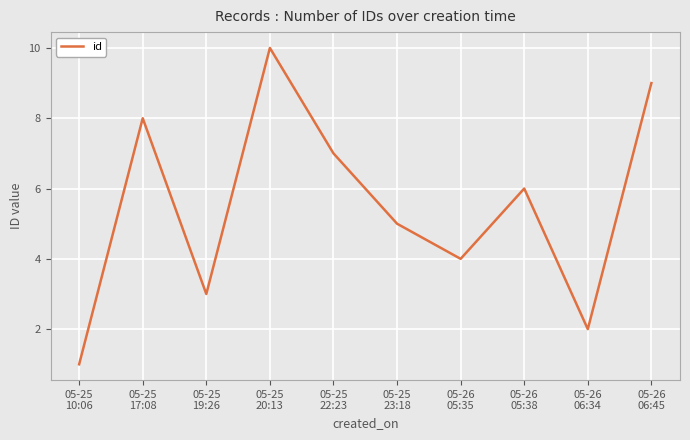

Is it true that the value at 05-25
17:08 is 13?

False